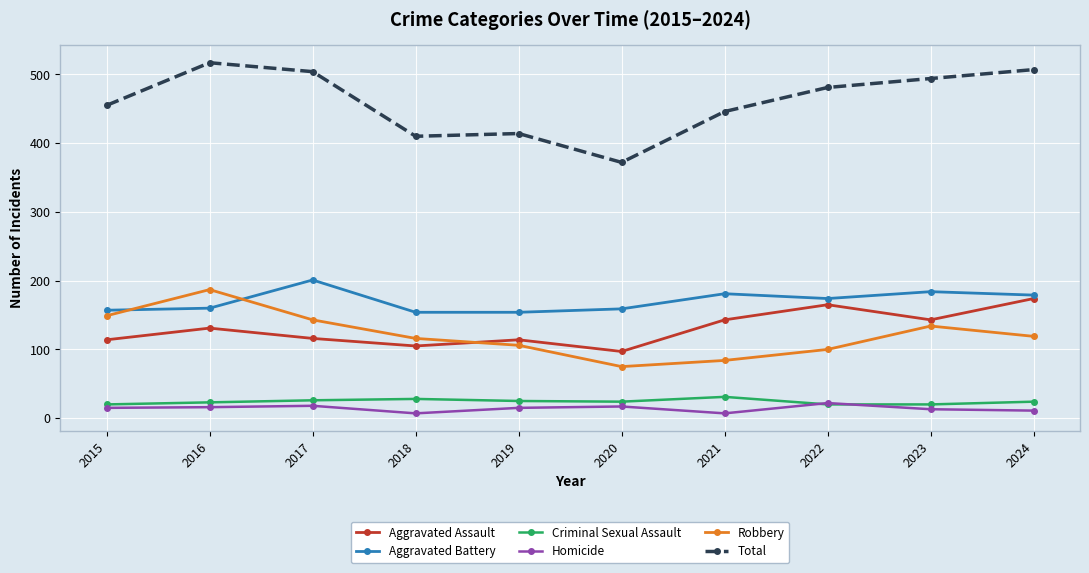

How many intersections are there between Aggravated Assault and Robbery?

1